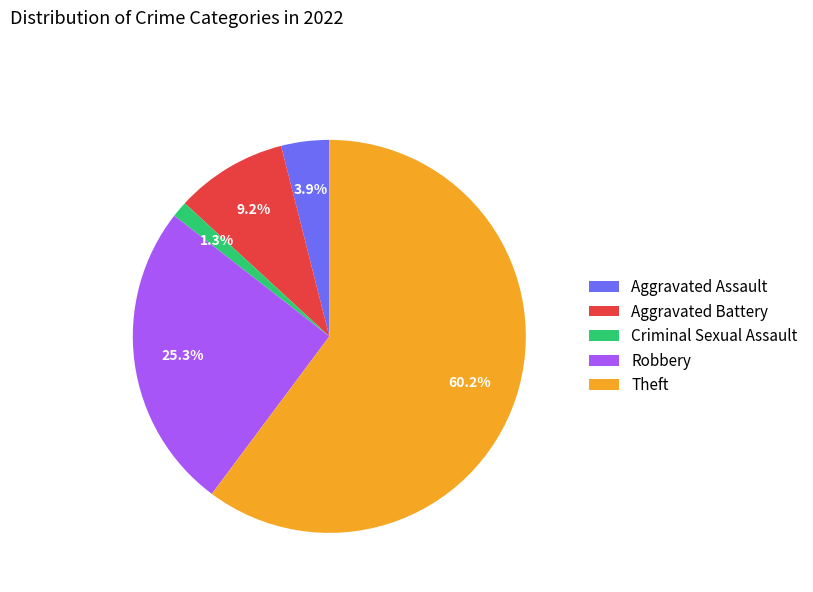

Is there any slice that represents more than half of the pie?

Yes